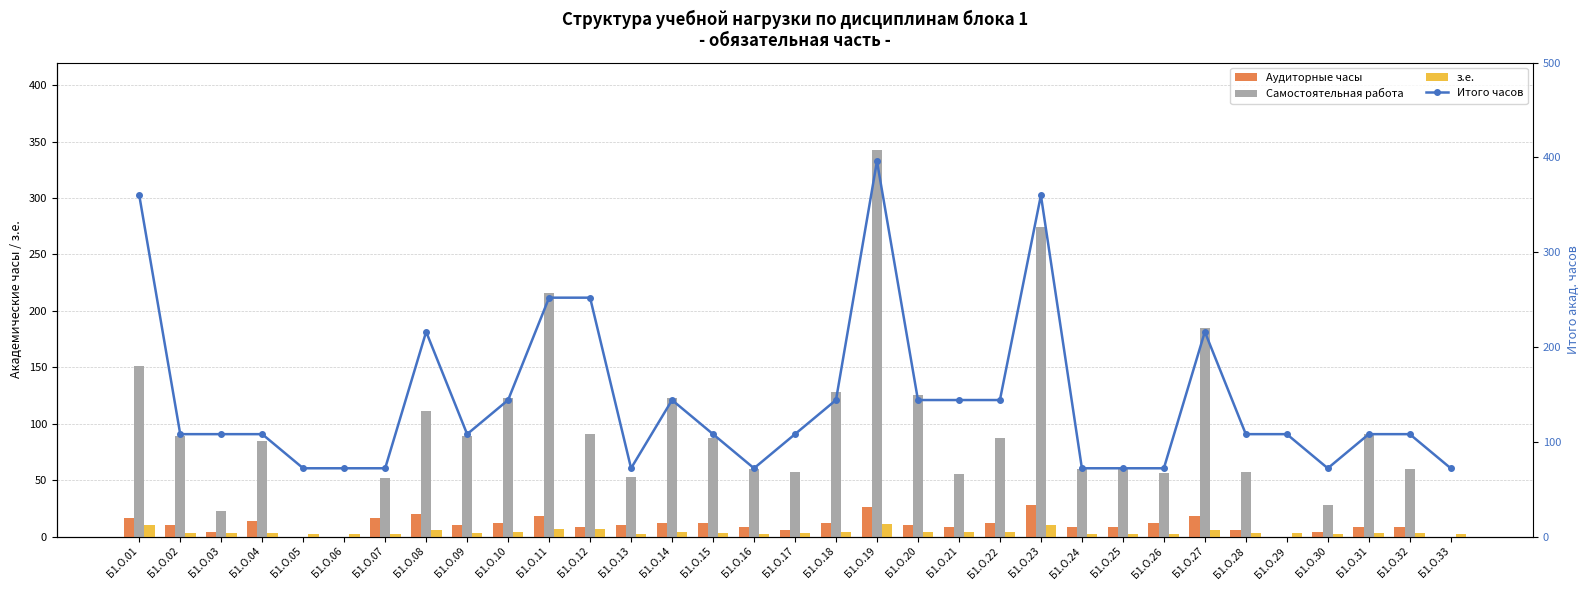

Does the chart contain stacked bars?

No